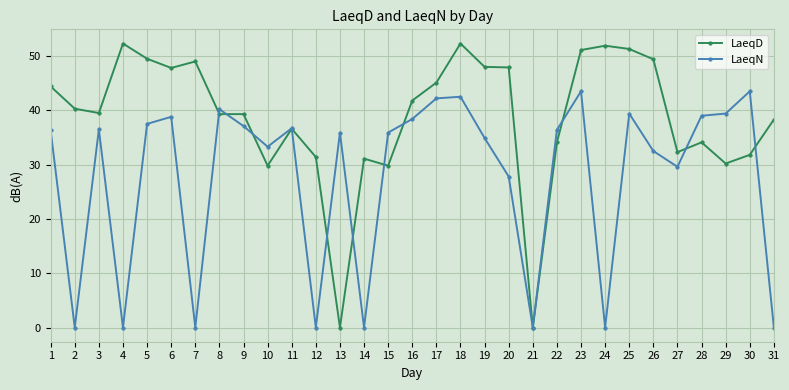

What is the total value across all series at 6?

86.6